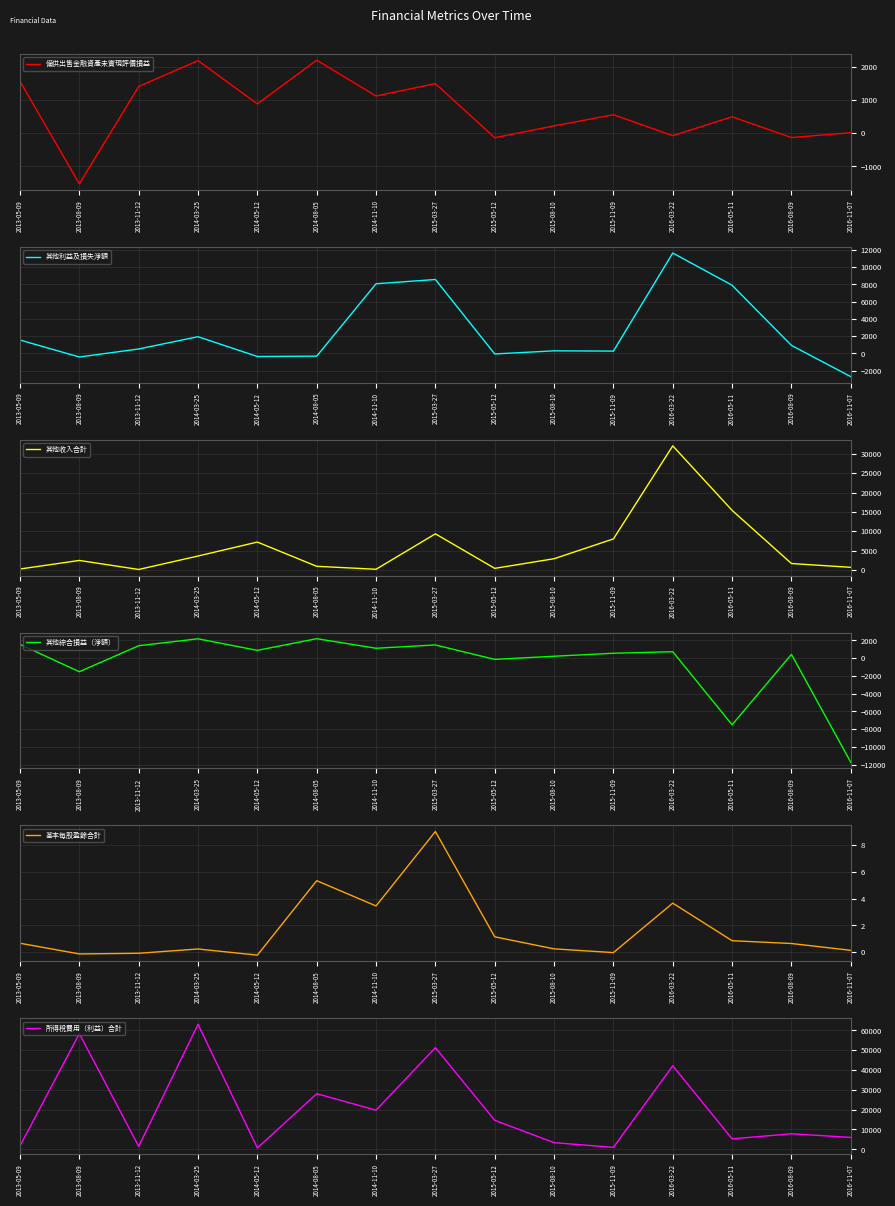

Between 2016-05-11 and 2015-08-10, which is larger?

2016-05-11